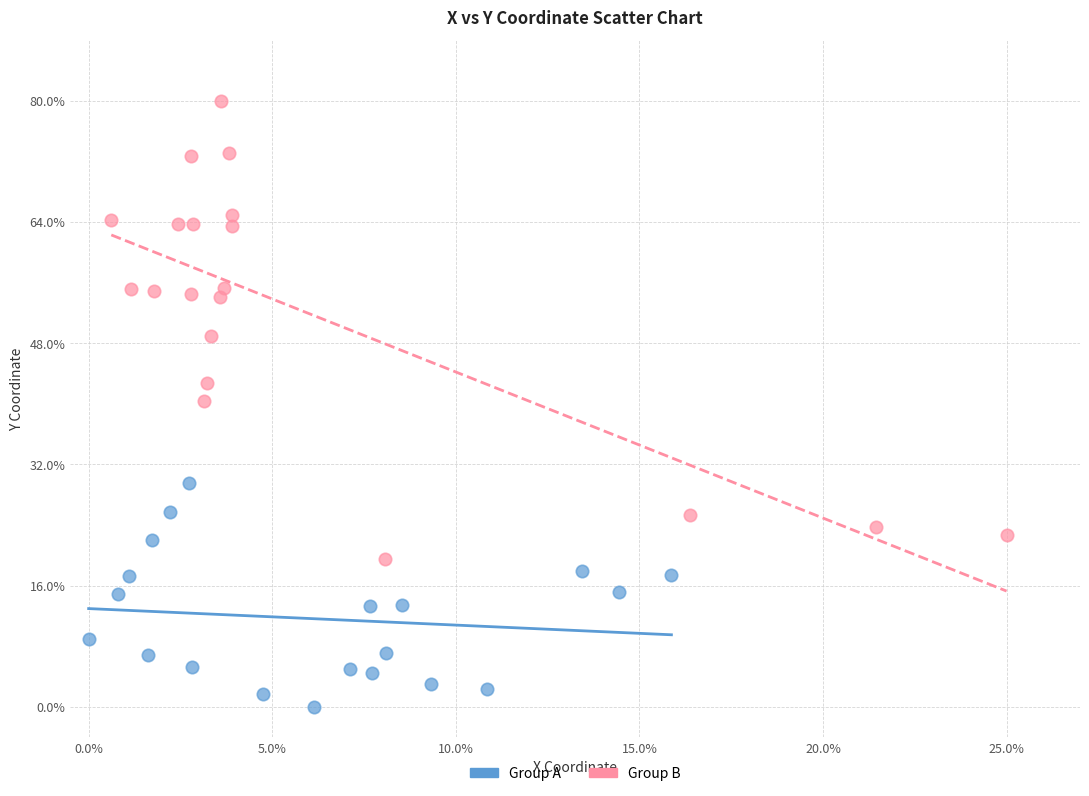

Which series contains the highest Y value?

Group B